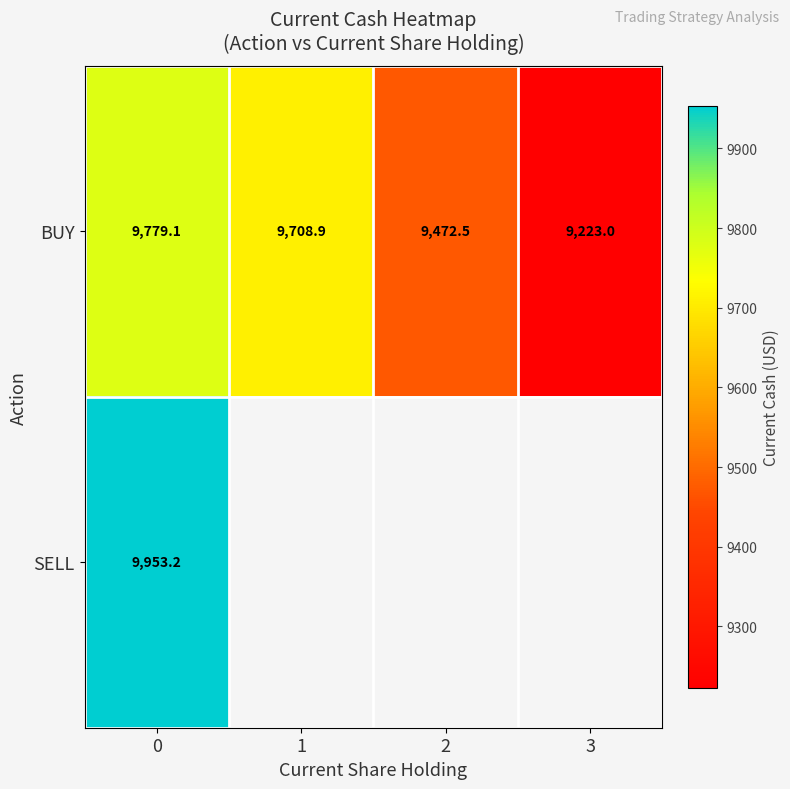

Is the value of SELL at 0 greater than the value of BUY at 3?

Yes